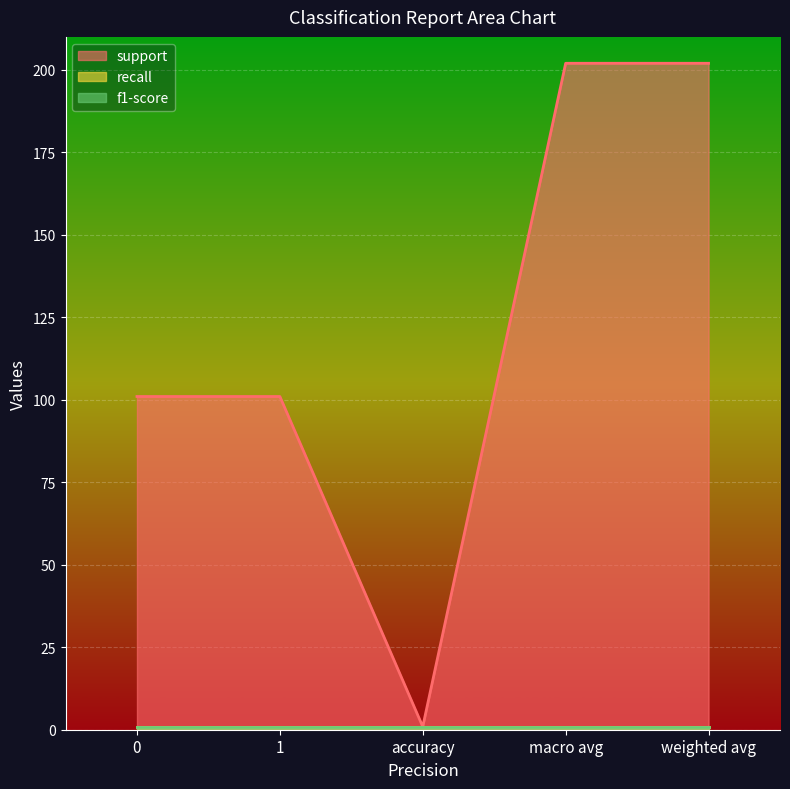

How many data points in support are less than 101?

1